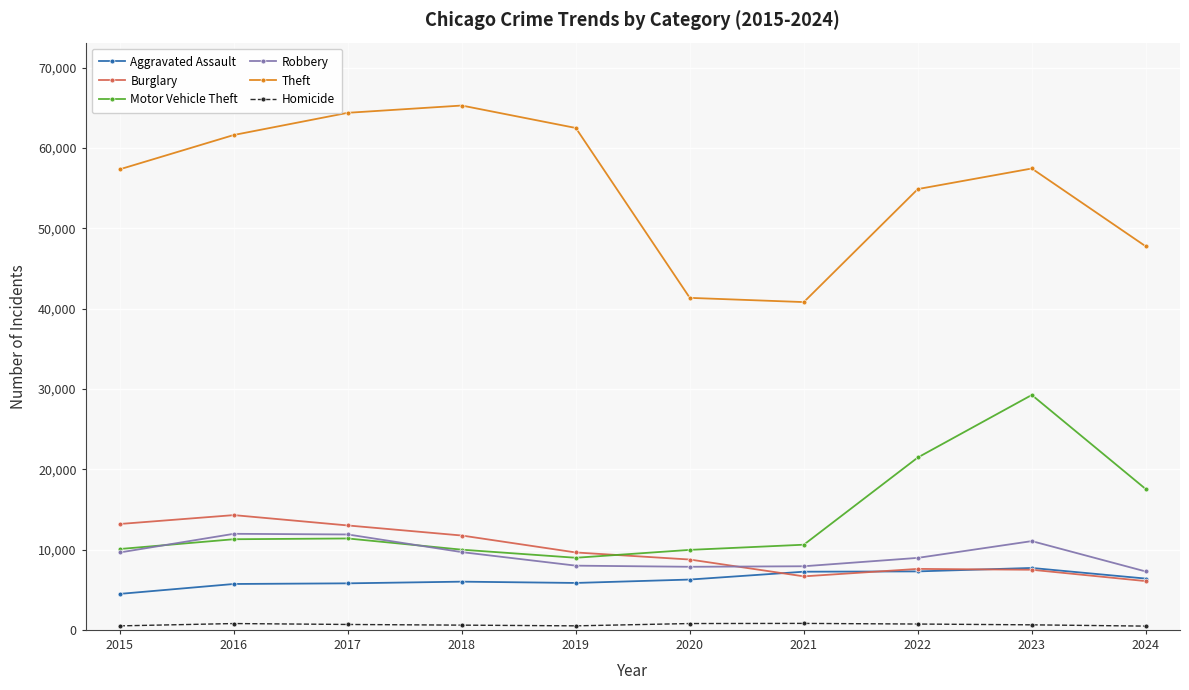

Which series has the largest range (max minus min)?

Theft